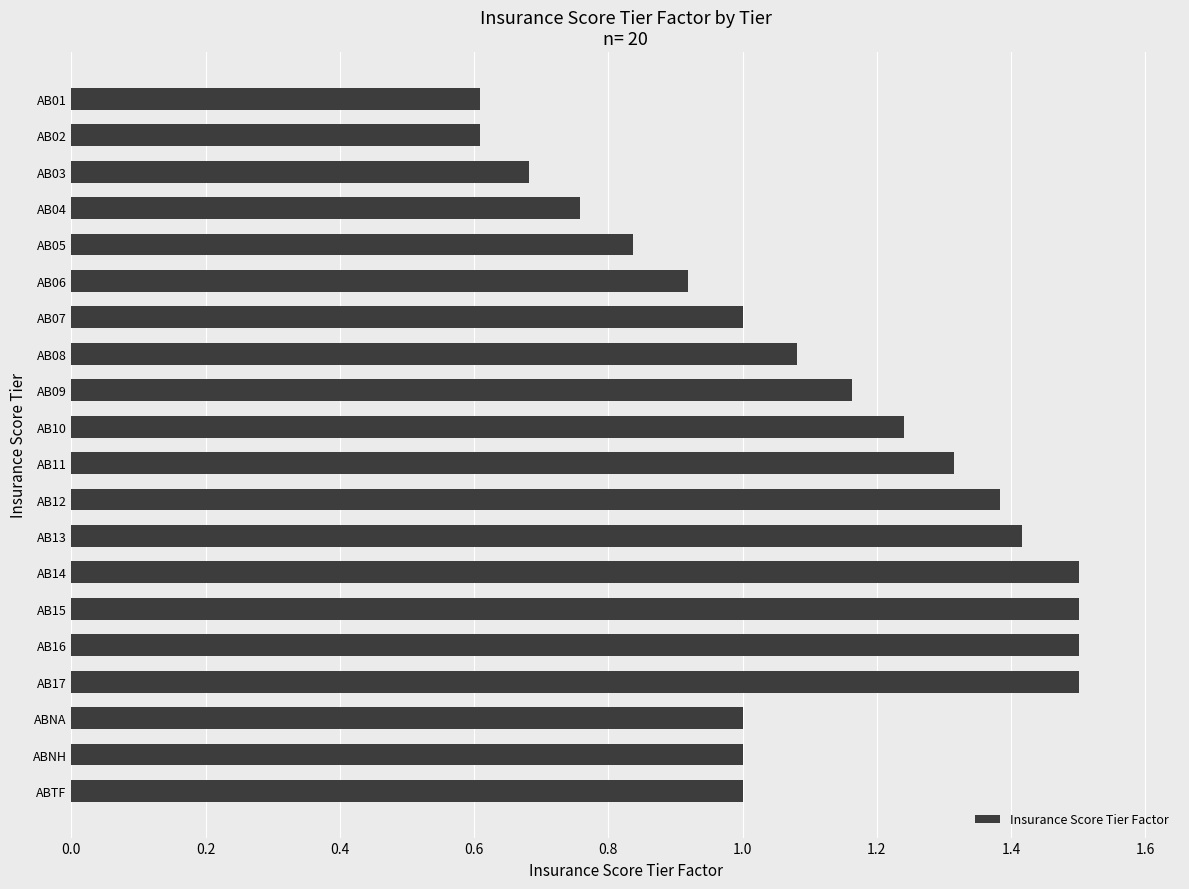

The value at AB16 is 2.4. True or false?

False